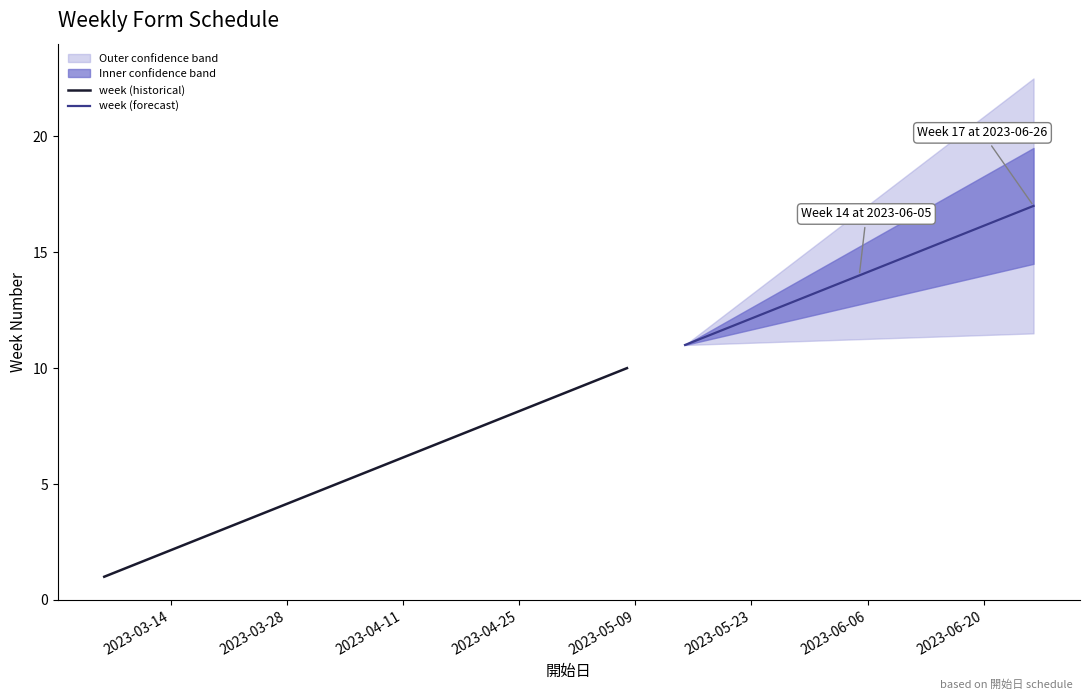

Where does the data first go above 9?

2023-05-08